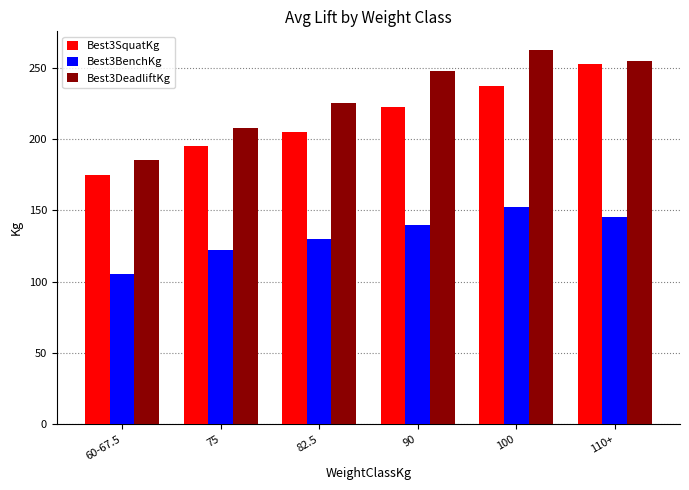

Between 82.5 and 100, which series saw the biggest shift?

Best3DeadliftKg